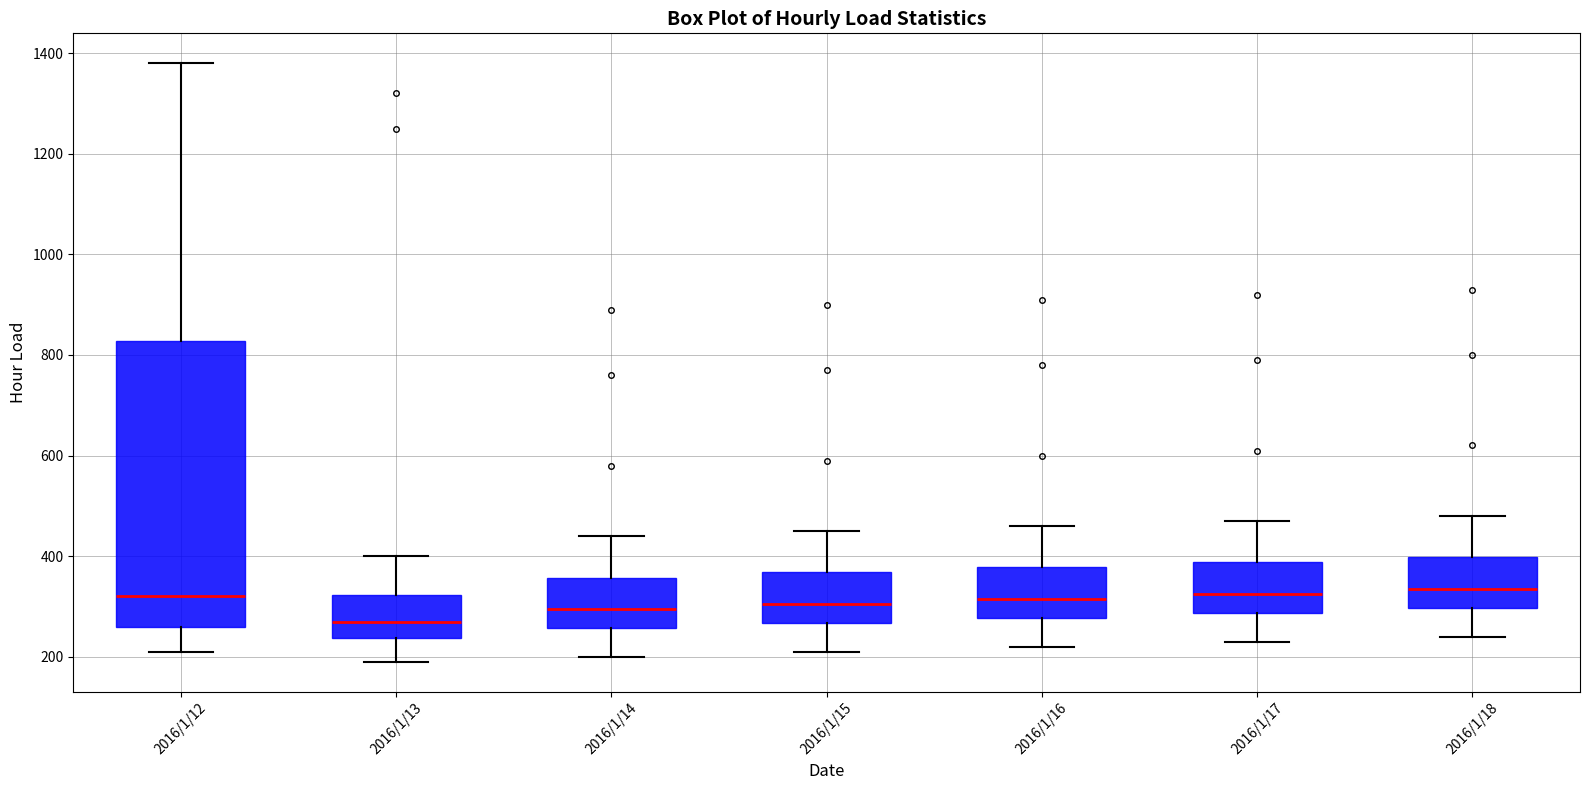

Reading left to right, transcribe this box plot: for each box, give where its median line is, the range the box spans, and where its two whiskers end, as read against the y-axis. The values are not printed on the chart, so give them approximately, as read against the axis.

2016/1/12: median 320, box 260 to 820, whiskers 220 to 1380
2016/1/13: median 280, box 240 to 320, whiskers 200 to 400
2016/1/14: median 300, box 260 to 360, whiskers 200 to 440
2016/1/15: median 300, box 260 to 360, whiskers 220 to 460
2016/1/16: median 320, box 280 to 380, whiskers 220 to 460
2016/1/17: median 320, box 280 to 380, whiskers 240 to 480
2016/1/18: median 340, box 300 to 400, whiskers 240 to 480